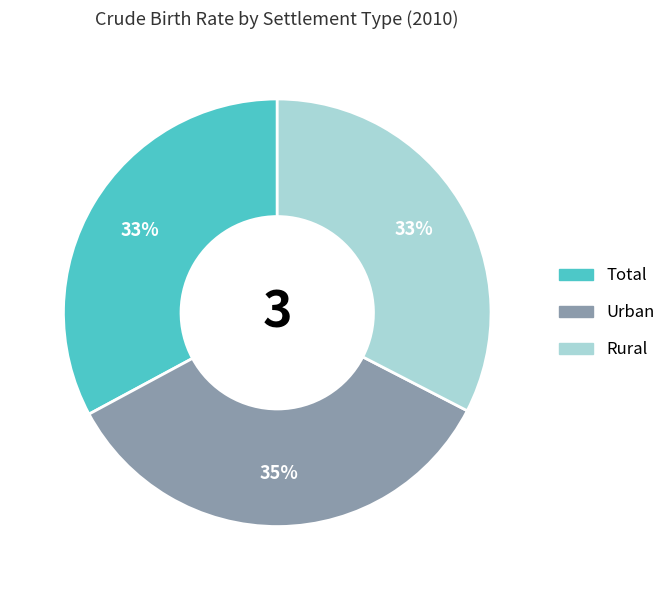

To the nearest percent, what percentage of the pie is Rural?

33%